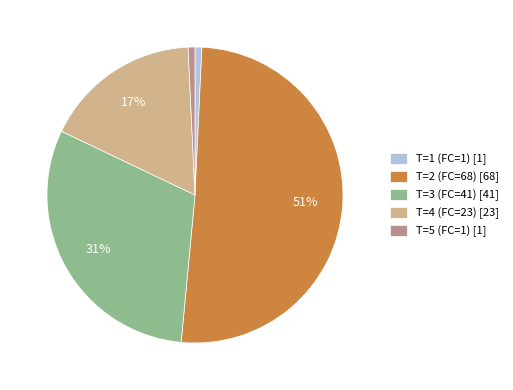

The T=3 (FC=41) slice represents 38% of the pie. True or false?

False